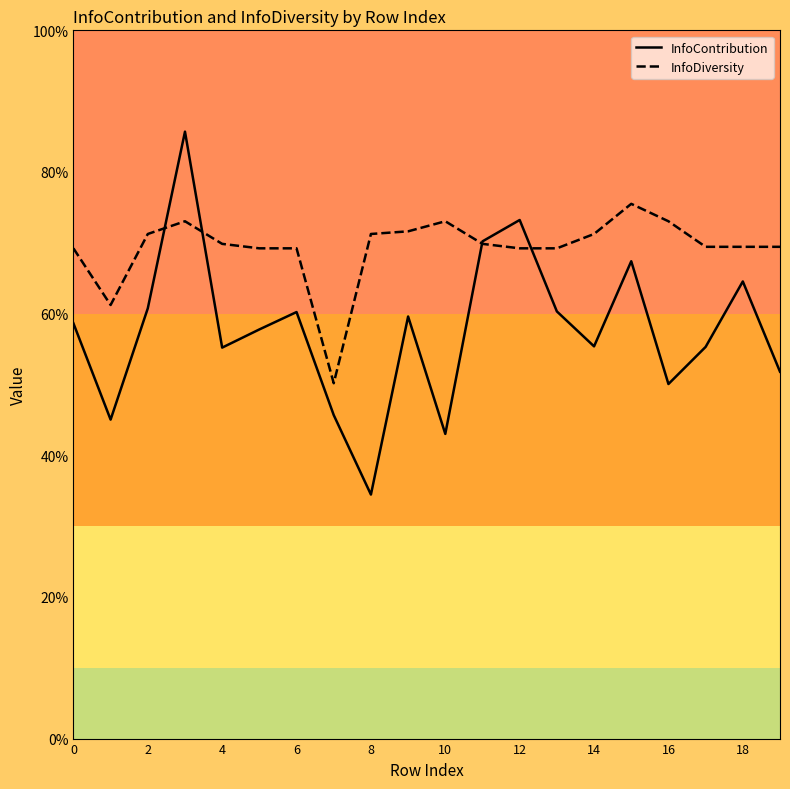

Reading left to right, extract all data points from this chart.

InfoContribution: 0.6	0.5	0.6	0.9	0.6	0.6	0.6	0.5	0.3	0.6	0.4	0.7	0.7	0.6	0.6	0.7	0.5	0.6	0.6	0.5
InfoDiversity: 0.7	0.6	0.7	0.7	0.7	0.7	0.7	0.5	0.7	0.7	0.7	0.7	0.7	0.7	0.7	0.8	0.7	0.7	0.7	0.7